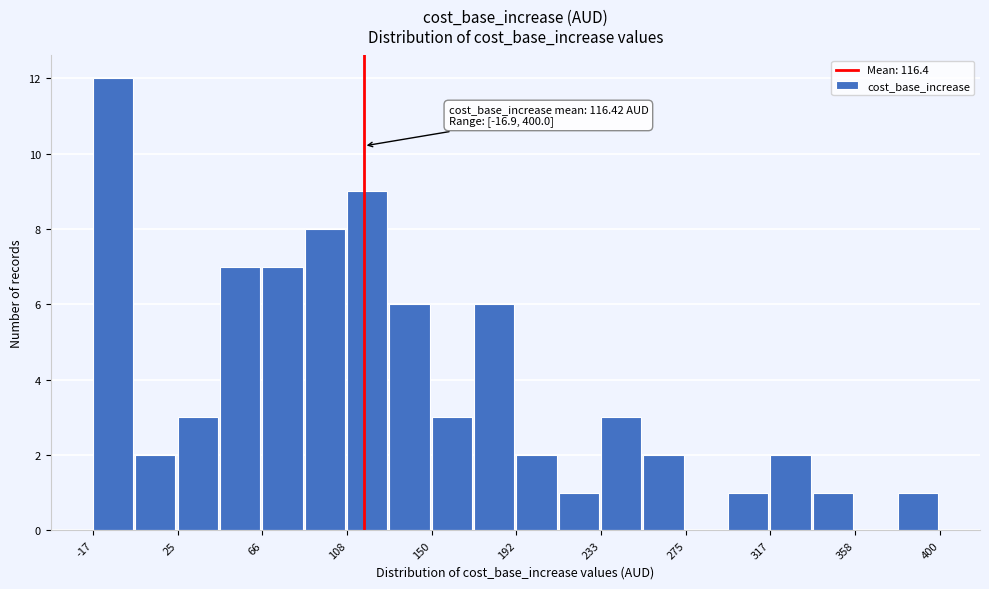

Over which range of the x-axis is the bar tallest?

-15 to 5